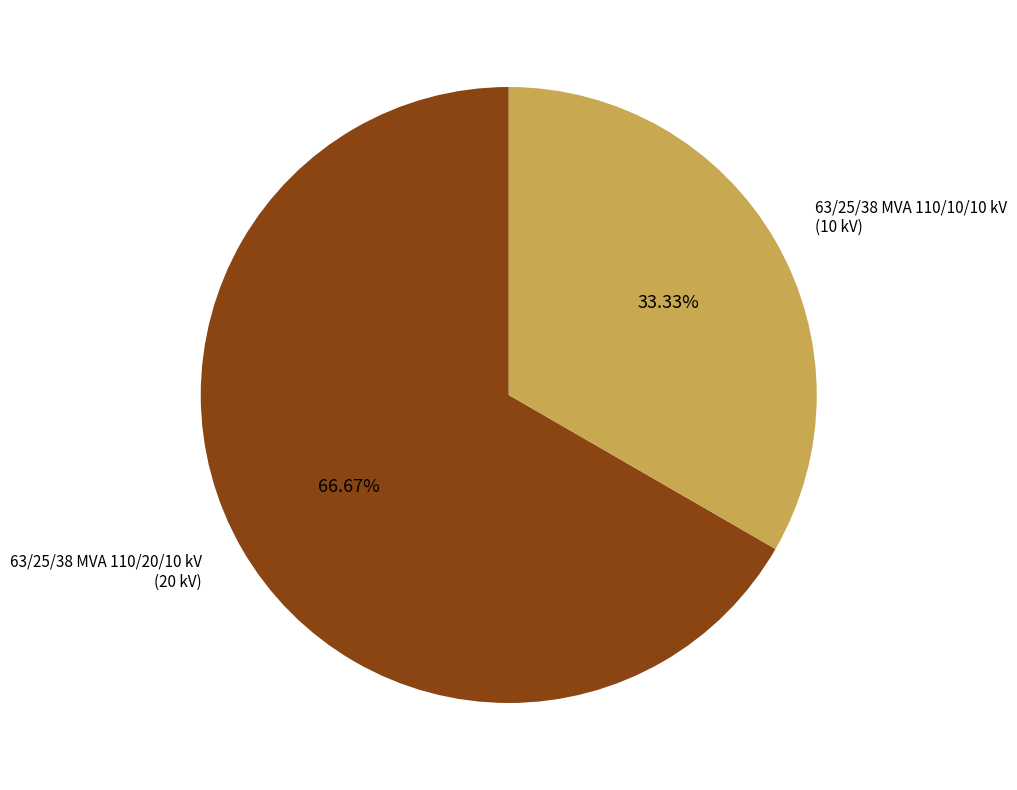

Is it true that 63/25/38 MVA 110/10/10 kV is 28% of the pie?

False